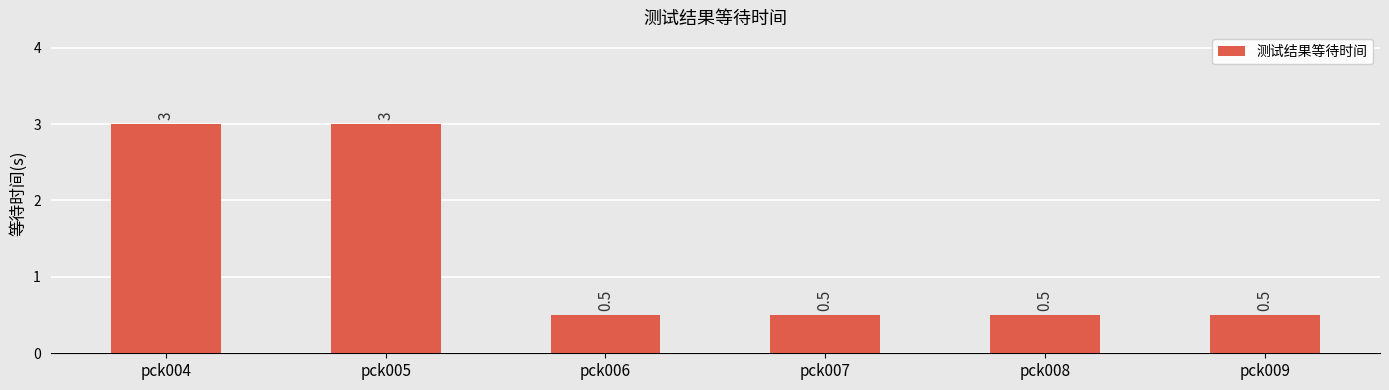

How many bars are there in total?

6